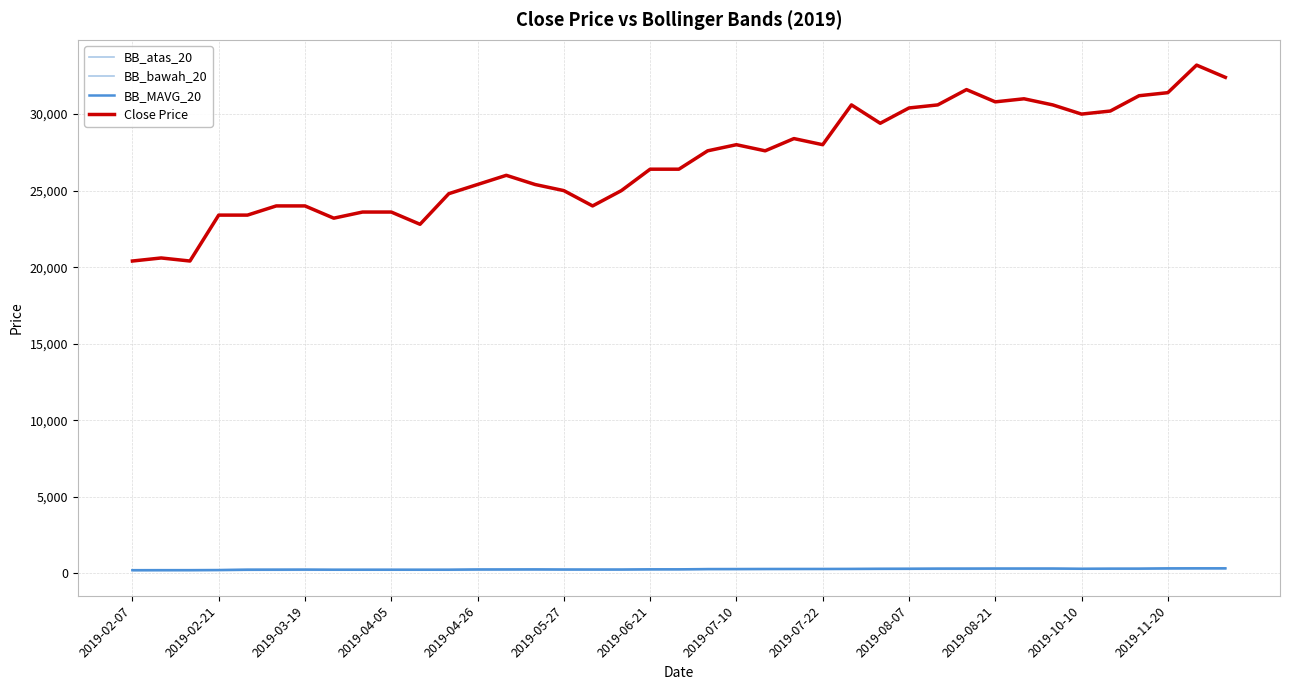

What is the spread (max minus min) of values at 20?

27346.8